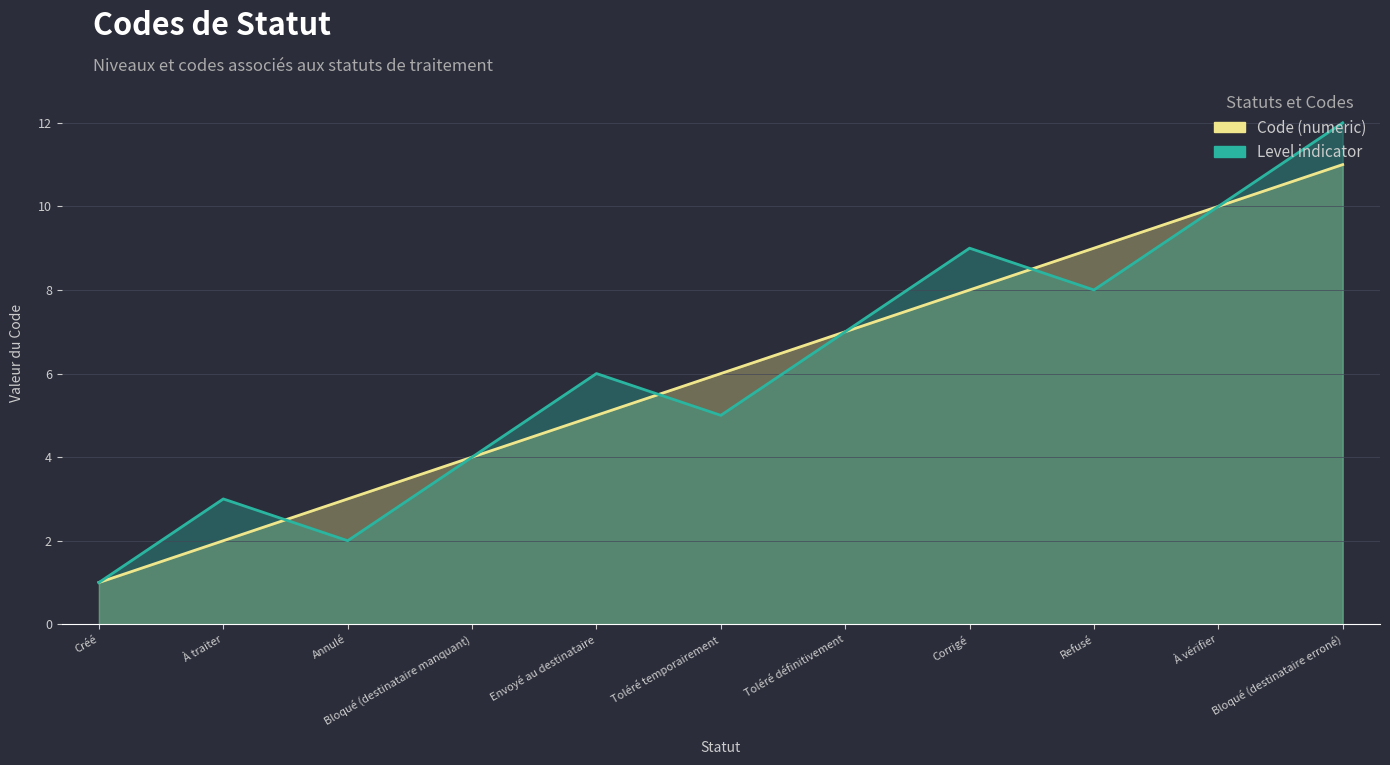

How many interior local valleys does the Level indicator series have?

3